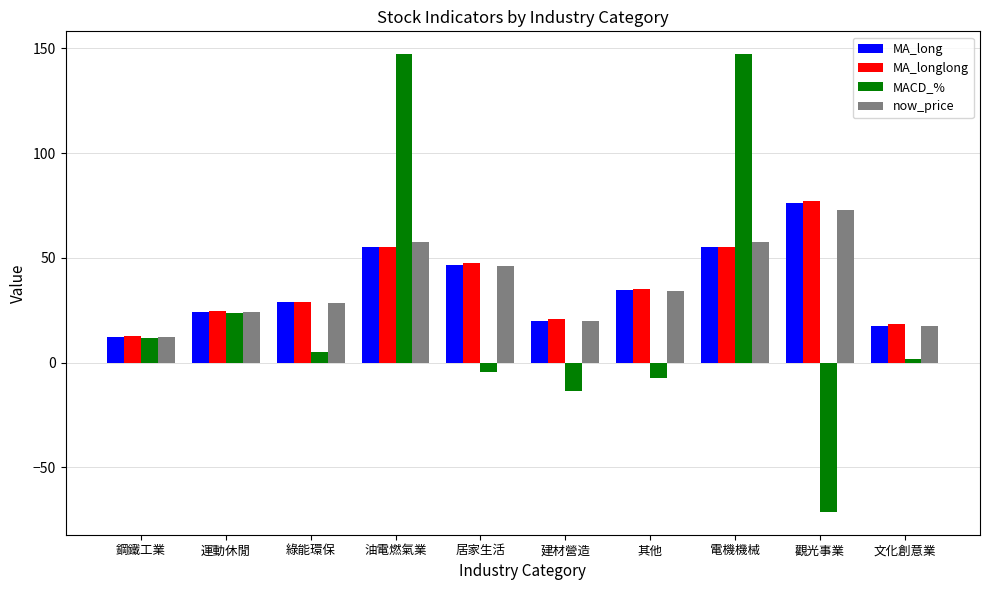

Is the value of MA_longlong at 建材營造 greater than the value of MACD_% at 綠能環保?

Yes